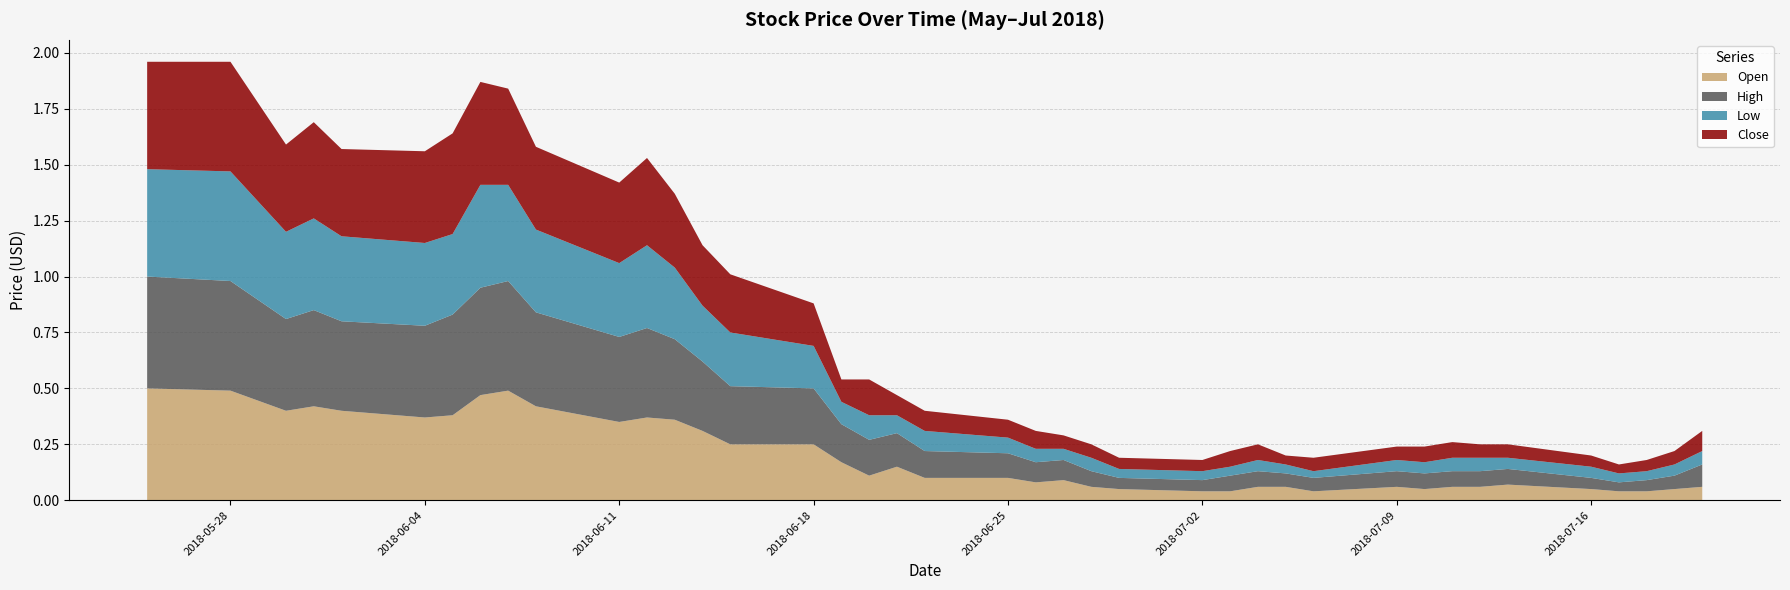

Reading left to right, transcribe all the data shown in this chart.

Open: 2018-05-25=0.5	2018-05-28=0.5	2018-05-30=0.4	2018-05-31=0.4	2018-06-01=0.4	2018-06-04=0.4	2018-06-05=0.4	2018-06-06=0.5	2018-06-07=0.5	2018-06-08=0.4	2018-06-11=0.3	2018-06-12=0.4	2018-06-13=0.4	2018-06-14=0.3	2018-06-15=0.2	2018-06-18=0.2	2018-06-19=0.2	2018-06-20=0.1	2018-06-21=0.1	2018-06-22=0.1	2018-06-25=0.1	2018-06-26=0.1	2018-06-27=0.1	2018-06-28=0.1	2018-06-29=0.1	2018-07-02=0.0	2018-07-03=0.0	2018-07-04=0.1	2018-07-05=0.1	2018-07-06=0.0	2018-07-09=0.1	2018-07-10=0.1	2018-07-11=0.1	2018-07-12=0.1	2018-07-13=0.1	2018-07-16=0.1	2018-07-17=0.0	2018-07-18=0.0	2018-07-19=0.1	2018-07-20=0.1
High: 2018-05-25=0.5	2018-05-28=0.5	2018-05-30=0.4	2018-05-31=0.4	2018-06-01=0.4	2018-06-04=0.4	2018-06-05=0.5	2018-06-06=0.5	2018-06-07=0.5	2018-06-08=0.4	2018-06-11=0.4	2018-06-12=0.4	2018-06-13=0.4	2018-06-14=0.3	2018-06-15=0.3	2018-06-18=0.2	2018-06-19=0.2	2018-06-20=0.2	2018-06-21=0.1	2018-06-22=0.1	2018-06-25=0.1	2018-06-26=0.1	2018-06-27=0.1	2018-06-28=0.1	2018-06-29=0.1	2018-07-02=0.1	2018-07-03=0.1	2018-07-04=0.1	2018-07-05=0.1	2018-07-06=0.1	2018-07-09=0.1	2018-07-10=0.1	2018-07-11=0.1	2018-07-12=0.1	2018-07-13=0.1	2018-07-16=0.1	2018-07-17=0.0	2018-07-18=0.1	2018-07-19=0.1	2018-07-20=0.1
Low: 2018-05-25=0.5	2018-05-28=0.5	2018-05-30=0.4	2018-05-31=0.4	2018-06-01=0.4	2018-06-04=0.4	2018-06-05=0.4	2018-06-06=0.5	2018-06-07=0.4	2018-06-08=0.4	2018-06-11=0.3	2018-06-12=0.4	2018-06-13=0.3	2018-06-14=0.2	2018-06-15=0.2	2018-06-18=0.2	2018-06-19=0.1	2018-06-20=0.1	2018-06-21=0.1	2018-06-22=0.1	2018-06-25=0.1	2018-06-26=0.1	2018-06-27=0.1	2018-06-28=0.1	2018-06-29=0.0	2018-07-02=0.0	2018-07-03=0.0	2018-07-04=0.1	2018-07-05=0.0	2018-07-06=0.0	2018-07-09=0.1	2018-07-10=0.1	2018-07-11=0.1	2018-07-12=0.1	2018-07-13=0.1	2018-07-16=0.1	2018-07-17=0.0	2018-07-18=0.0	2018-07-19=0.1	2018-07-20=0.1
Close: 2018-05-25=0.5	2018-05-28=0.5	2018-05-30=0.4	2018-05-31=0.4	2018-06-01=0.4	2018-06-04=0.4	2018-06-05=0.5	2018-06-06=0.5	2018-06-07=0.4	2018-06-08=0.4	2018-06-11=0.4	2018-06-12=0.4	2018-06-13=0.3	2018-06-14=0.3	2018-06-15=0.3	2018-06-18=0.2	2018-06-19=0.1	2018-06-20=0.2	2018-06-21=0.1	2018-06-22=0.1	2018-06-25=0.1	2018-06-26=0.1	2018-06-27=0.1	2018-06-28=0.1	2018-06-29=0.1	2018-07-02=0.1	2018-07-03=0.1	2018-07-04=0.1	2018-07-05=0.0	2018-07-06=0.1	2018-07-09=0.1	2018-07-10=0.1	2018-07-11=0.1	2018-07-12=0.1	2018-07-13=0.1	2018-07-16=0.1	2018-07-17=0.0	2018-07-18=0.1	2018-07-19=0.1	2018-07-20=0.1